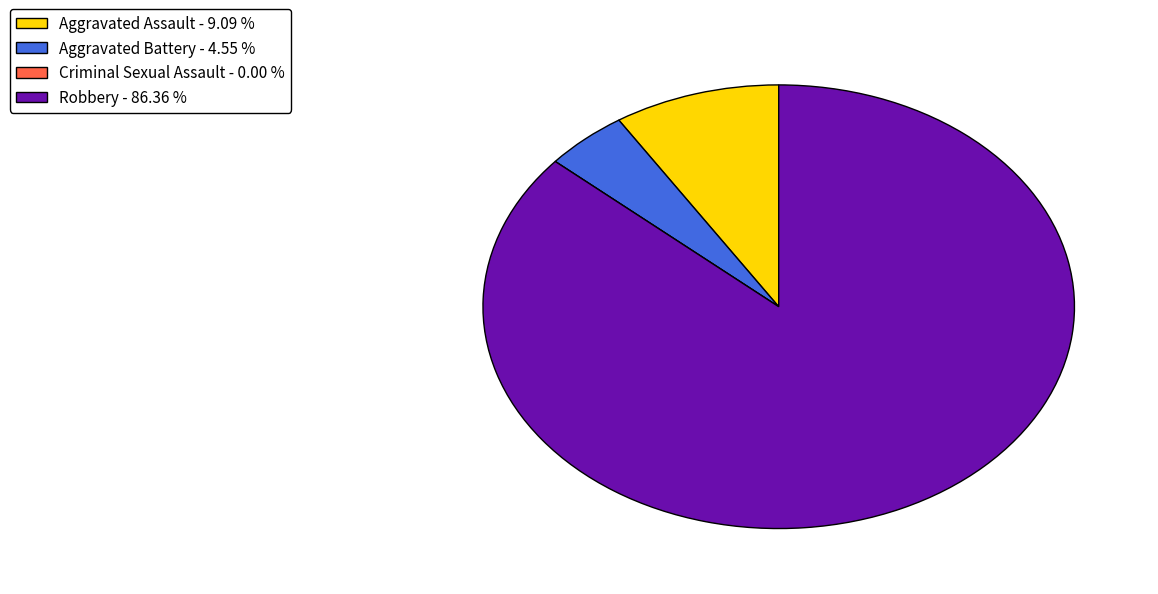

Does Aggravated Assault represent more than half of the total?

No